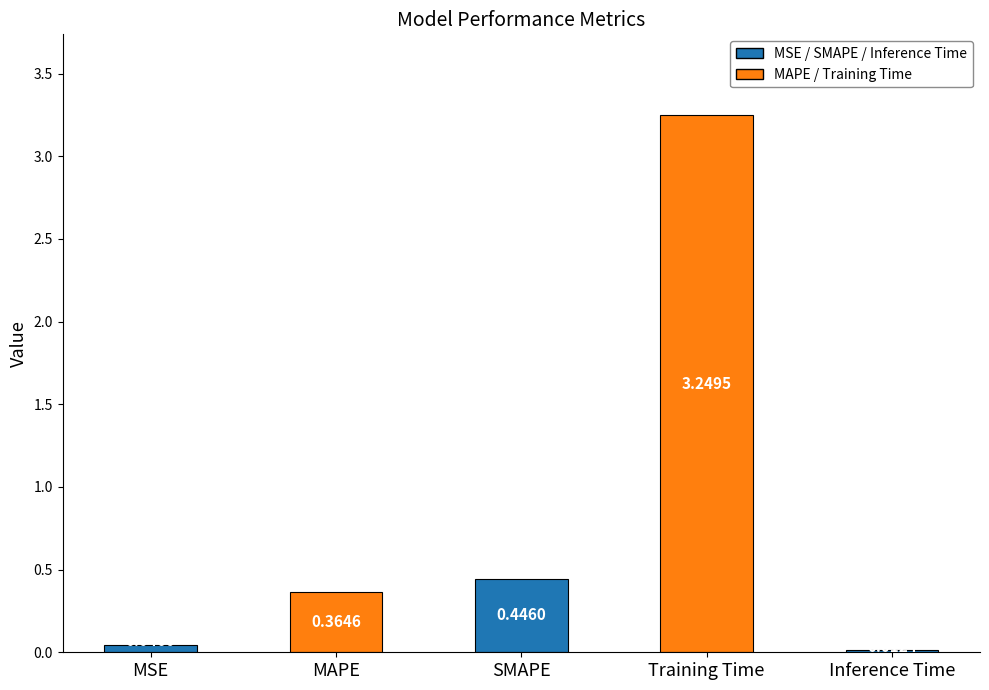

What is the label of the 4th bar from the left?

Training Time